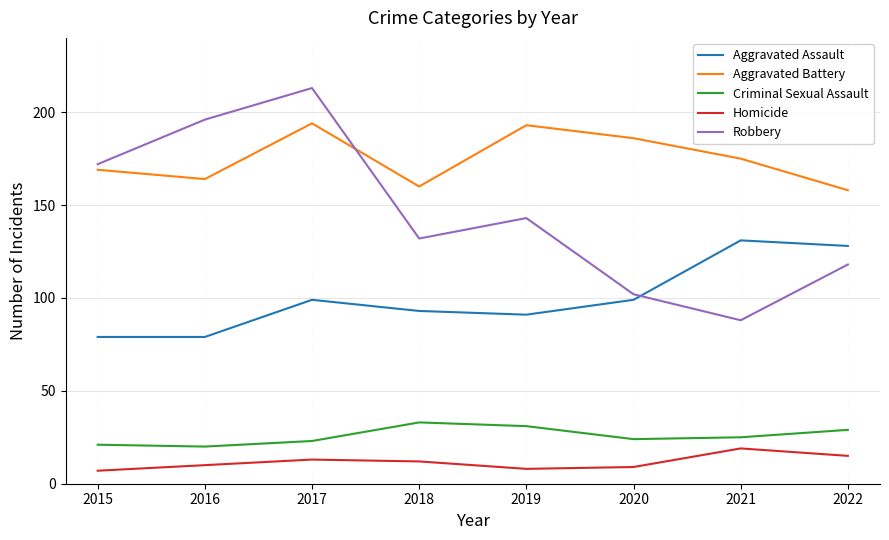

What is the approximate value of Criminal Sexual Assault at 2016?

20